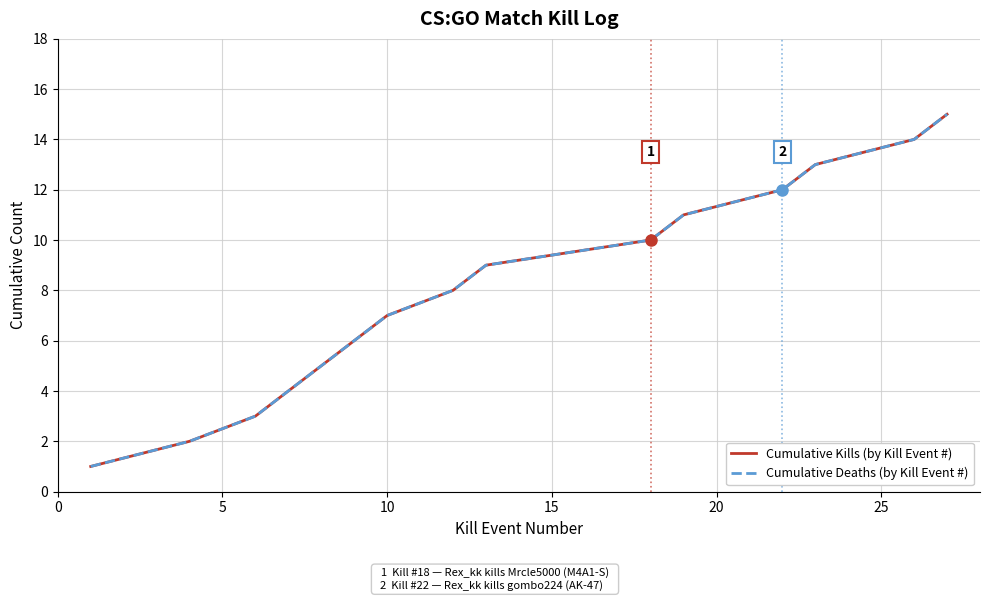

Is this an area chart (filled region under the line)?

No